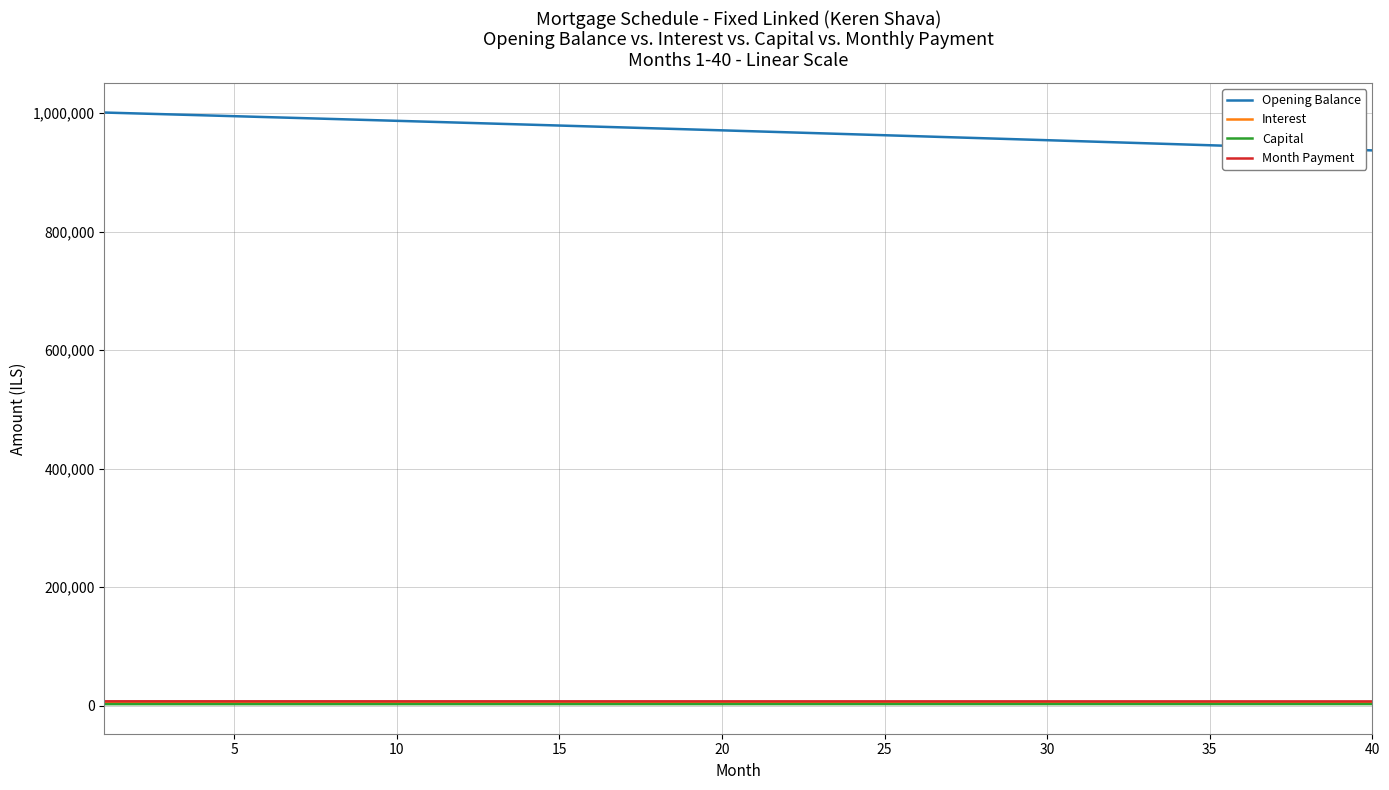

What is the minimum value for Opening Balance?

937354.1